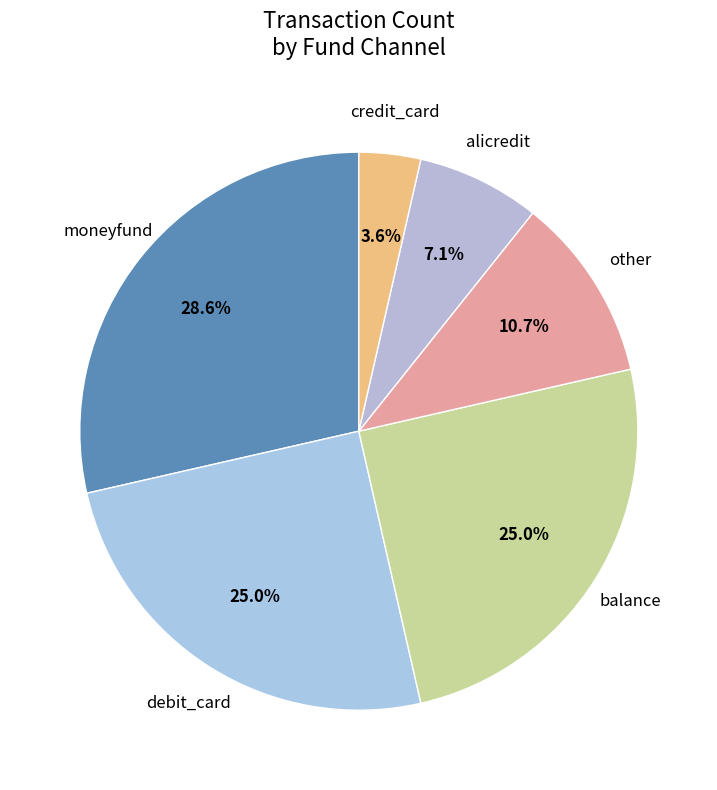

Count the number of slices in the pie.

6